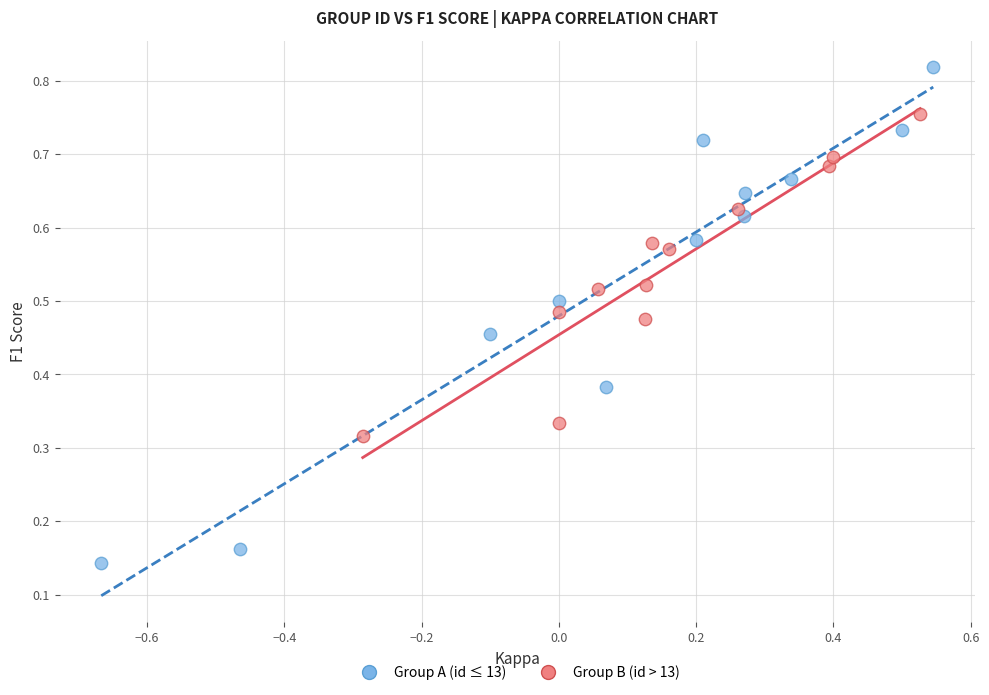

Which series reaches the maximum Y coordinate?

Group A (id ≤ 13)